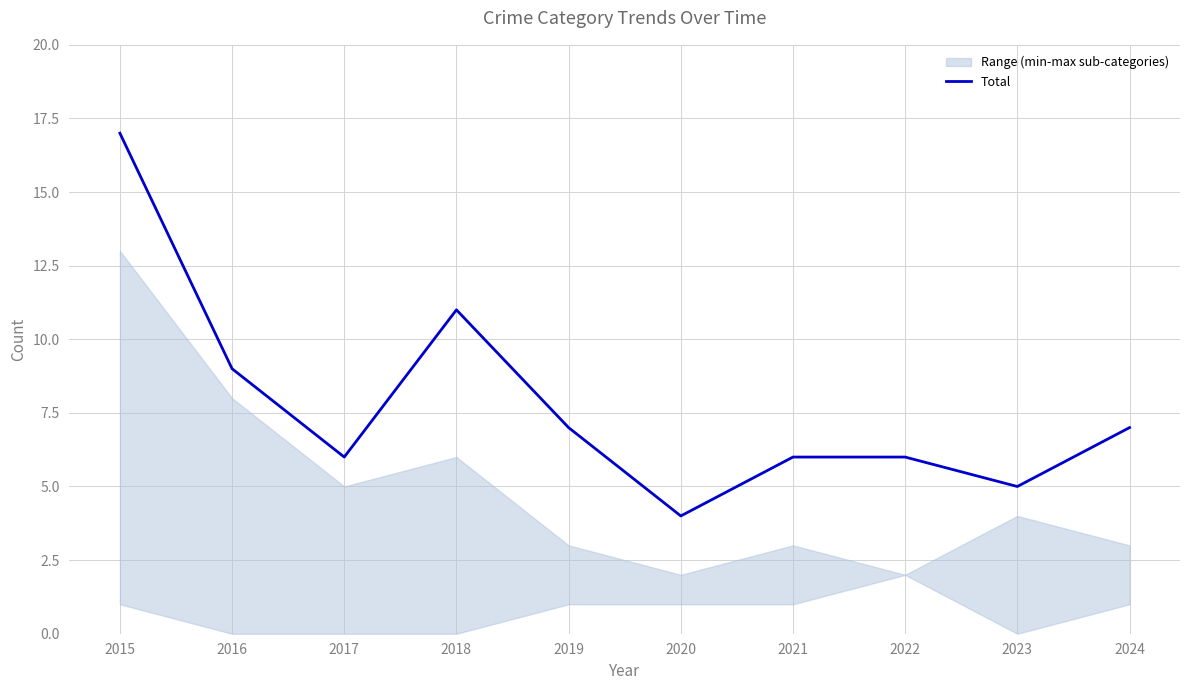

The value at 2021 is 6. True or false?

True